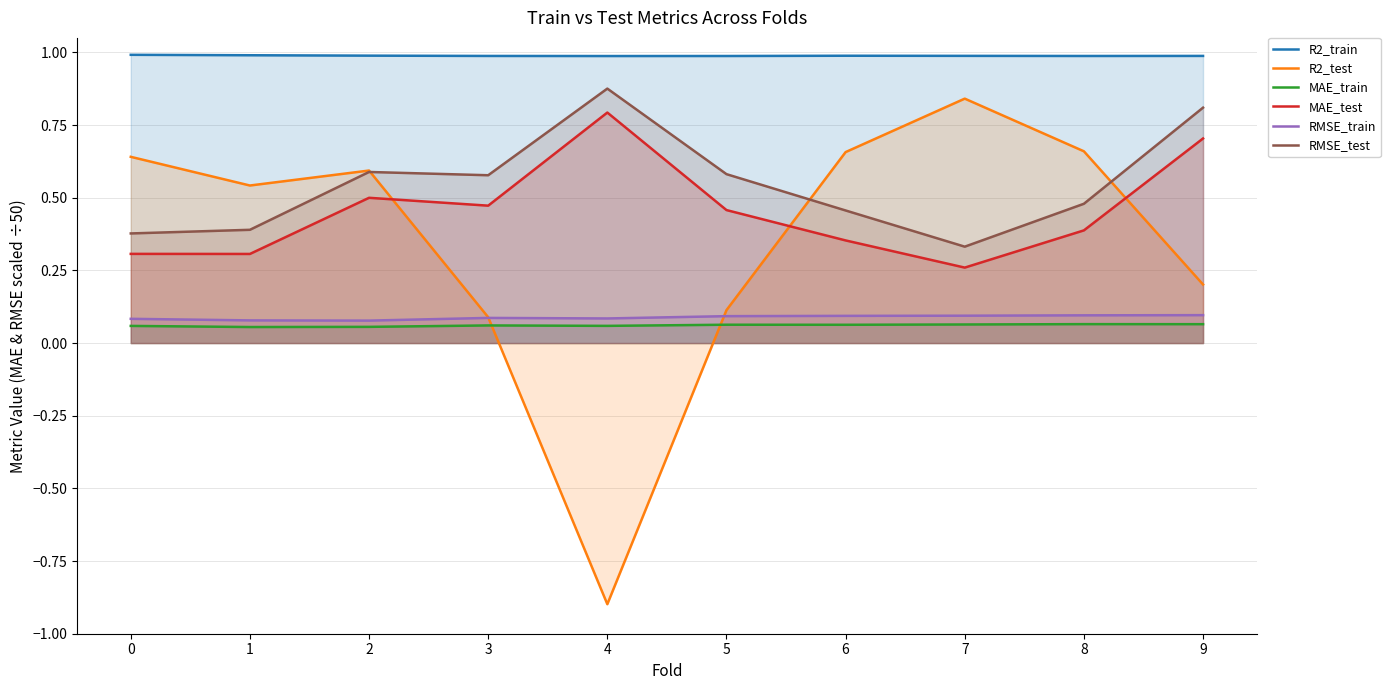

The R2_train series shows 1.0 at 4. True or false?

True